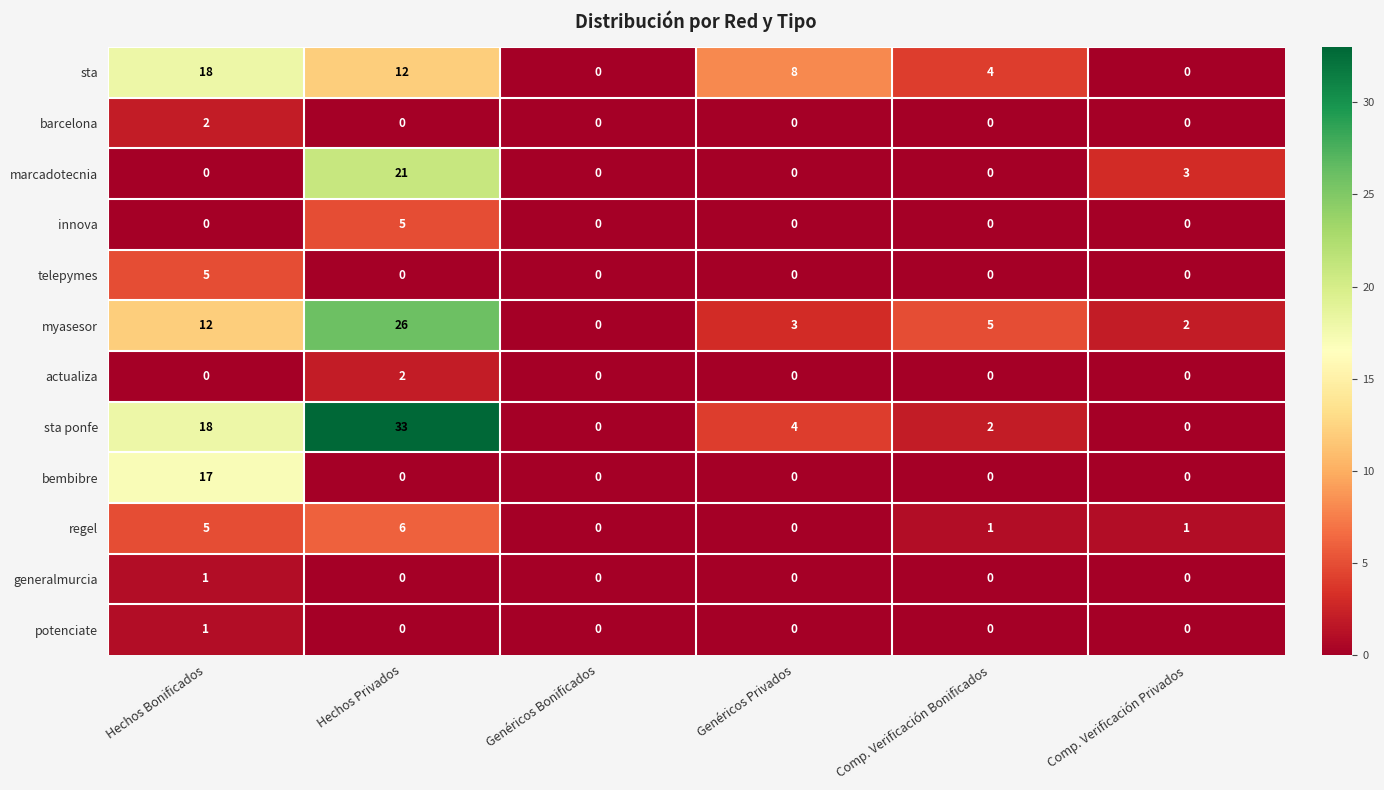

Which series changed the most between Hechos Bonificados and Genéricos Privados?

bembibre